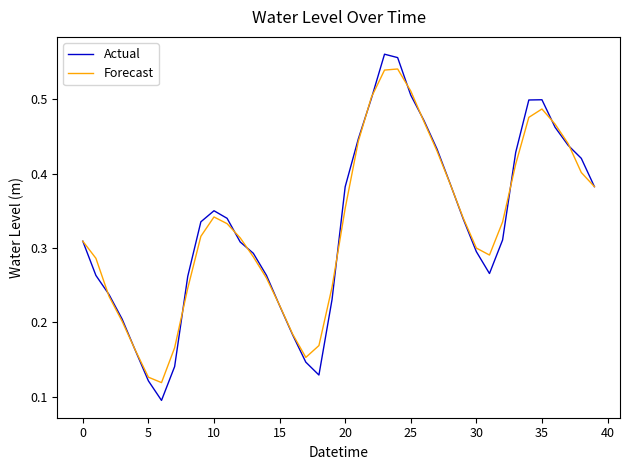

True or false: Forecast has more than 2 interior local peaks.

True